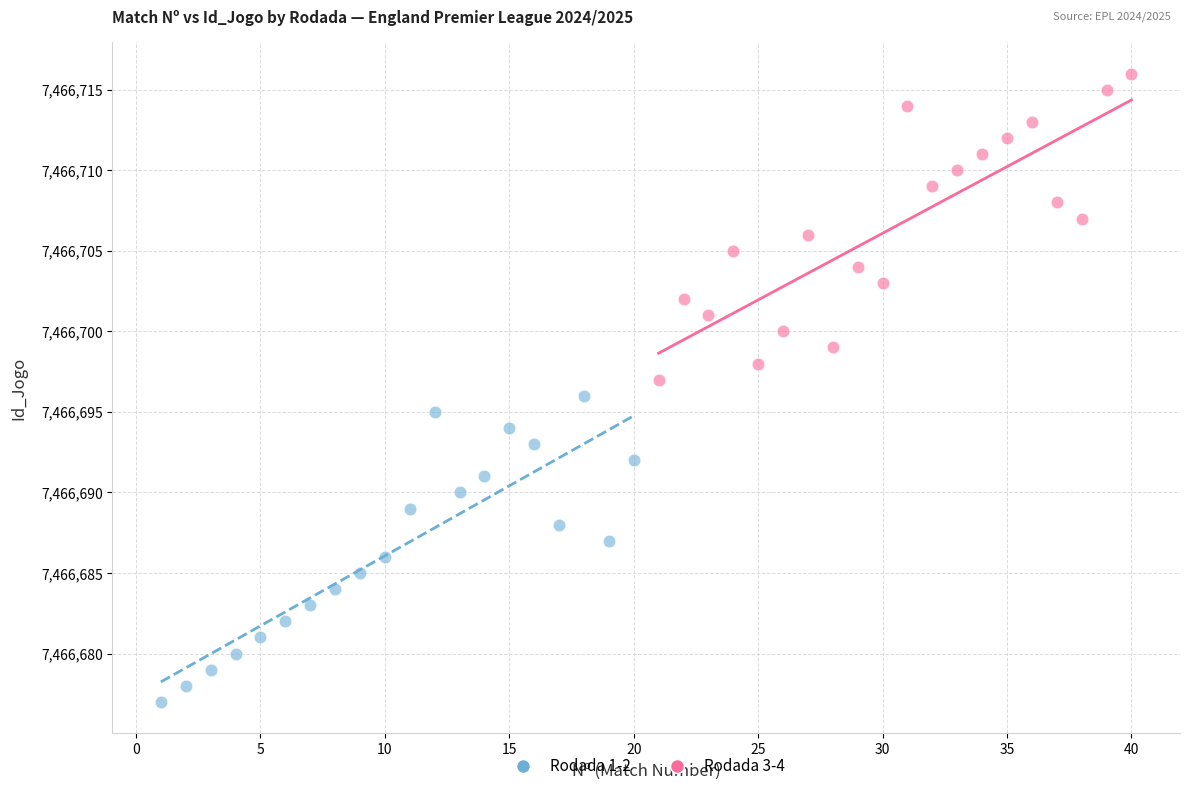

Which series reaches the minimum Y coordinate?

Rodada 1-2